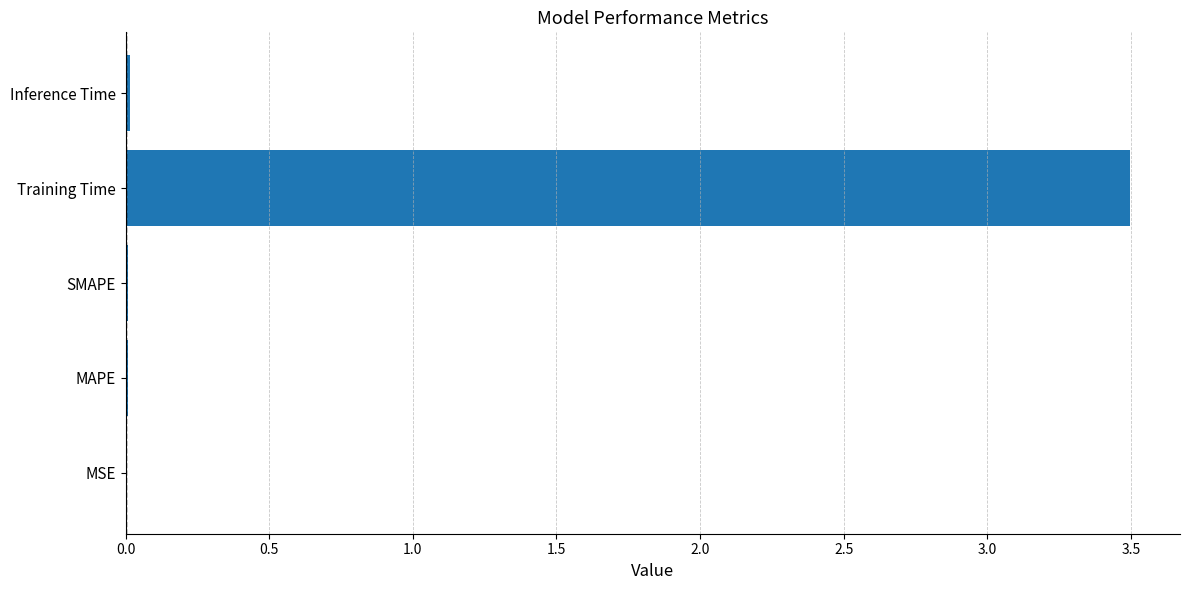

What is the sum of all values?

3.5